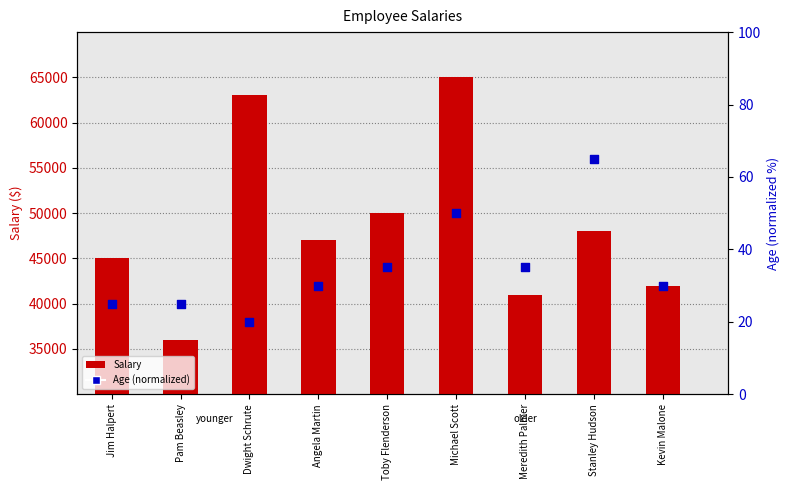

Which series has the largest total across all categories?

Salary